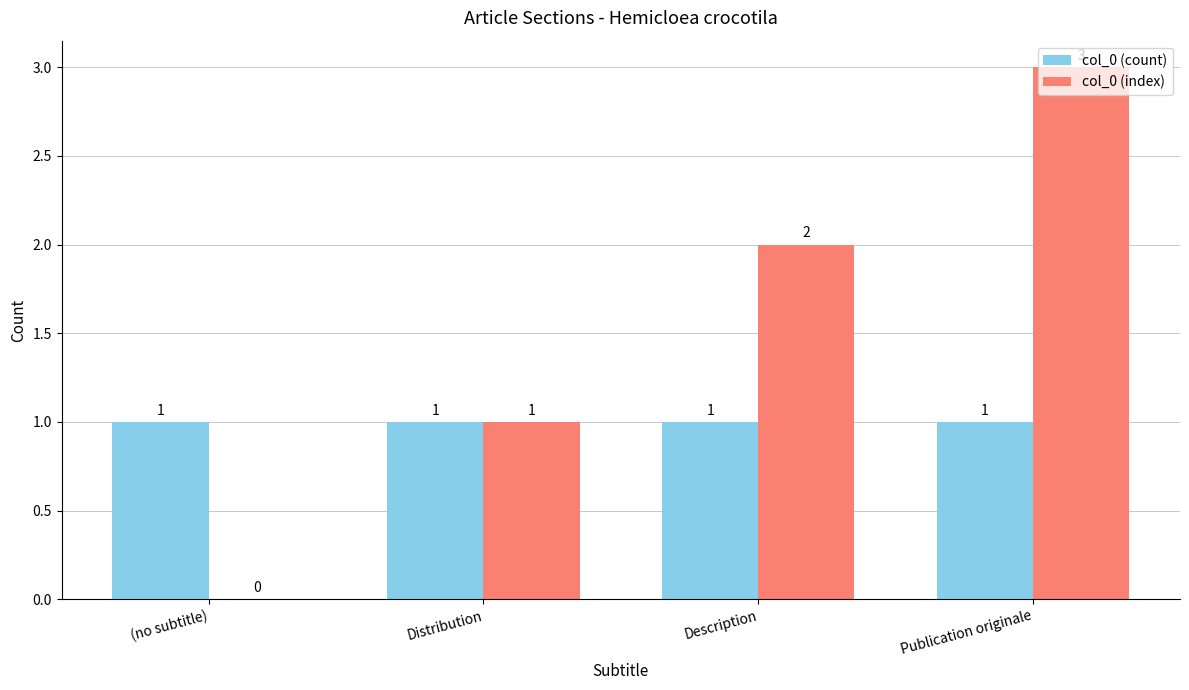

Which label corresponds to the largest value in the chart?

Publication originale